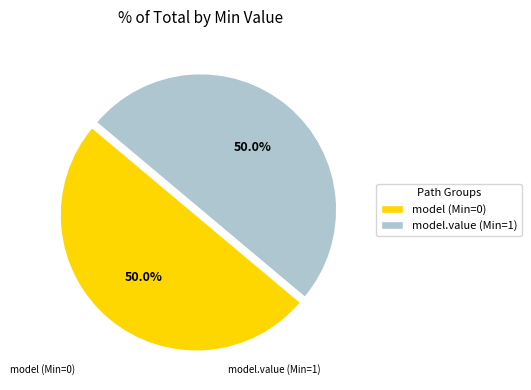

Count the number of slices in the pie.

2